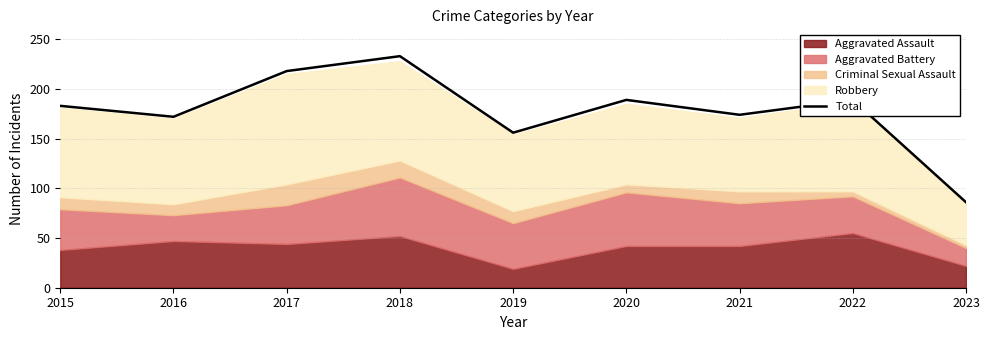

Does the chart have visible grid lines?

Yes